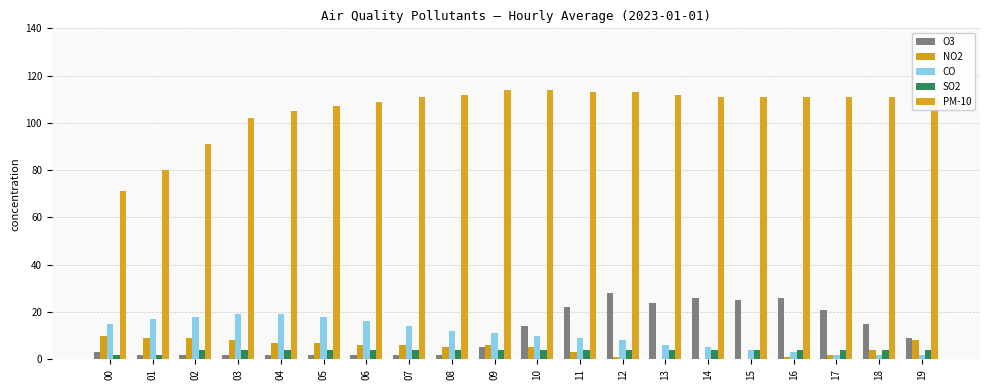

How many groups of bars are there?

20